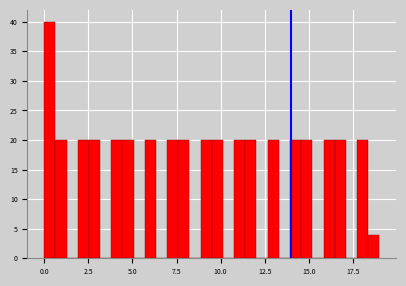

Read against the x-axis, roughly where is the centre of the tallest bar?

0.5